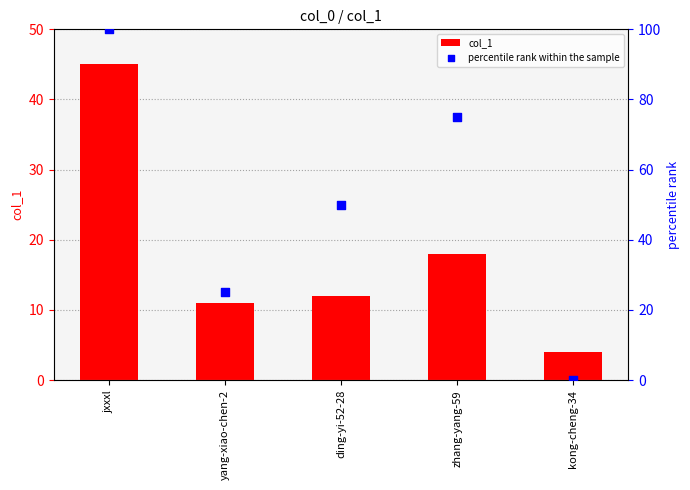

Which series contains the lowest Y value?

percentile rank within the sample